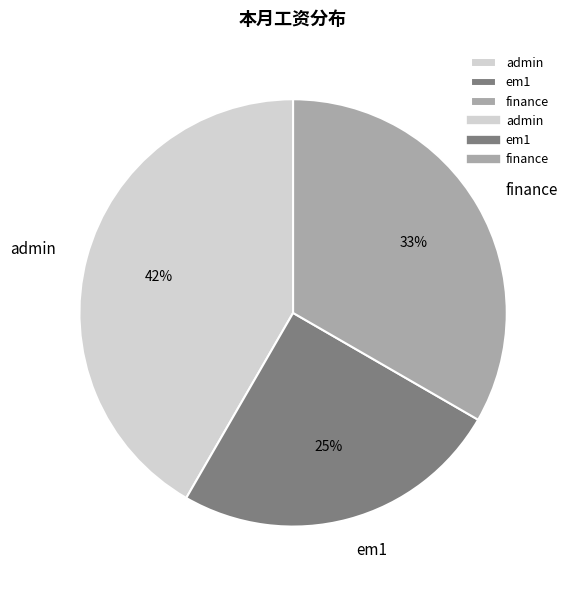

To the nearest percent, what is the difference between the largest and smallest slice percentages?

17%